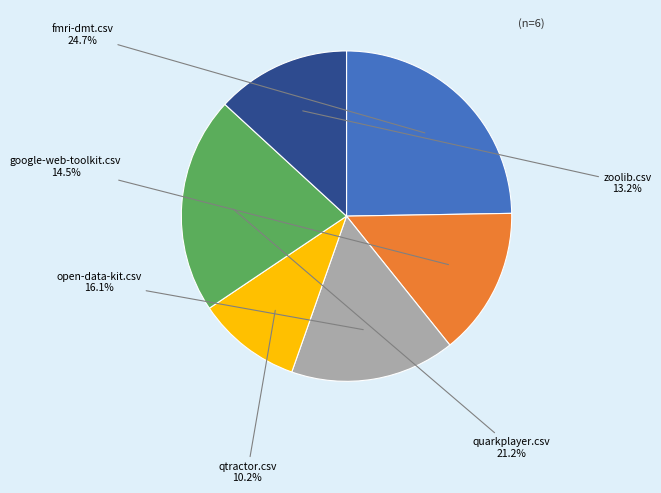

Between google-web-toolkit.csv and open-data-kit.csv, which is larger?

open-data-kit.csv